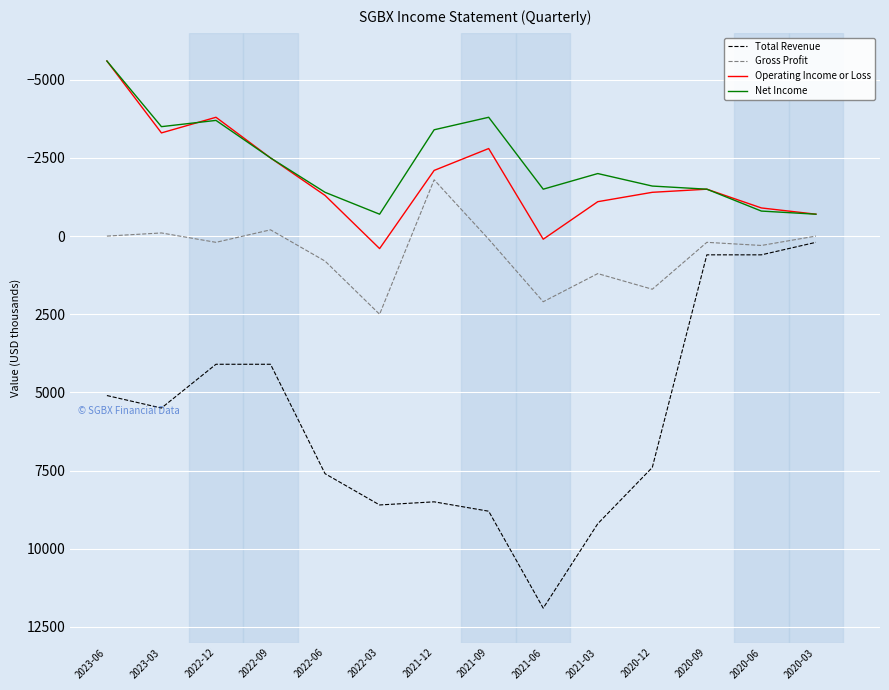

At which category does the chart reach its minimum across all series?

2023-06